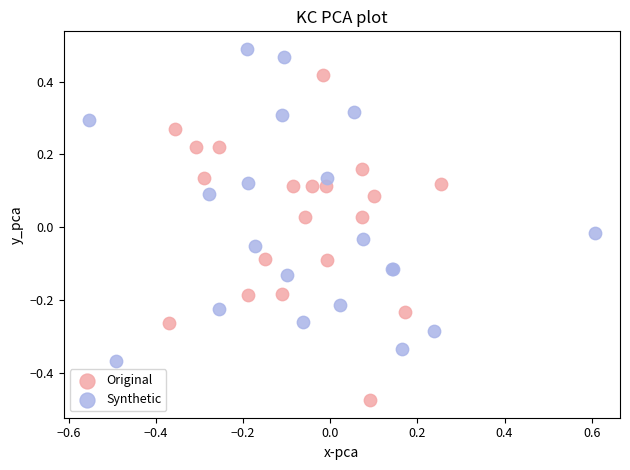

Which series contains the lowest Y value?

Original